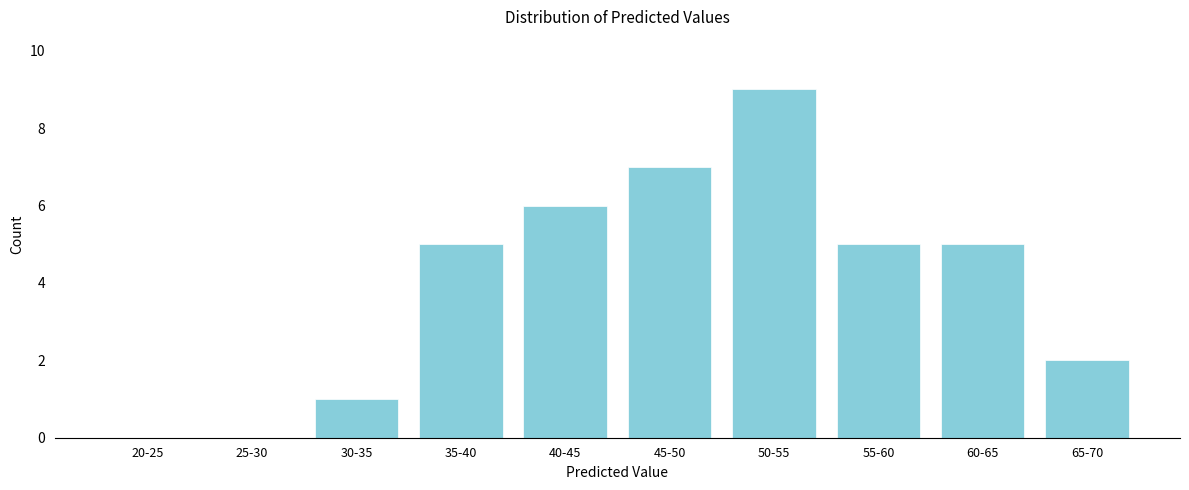

Reading left to right, transcribe all the data shown in this chart.

20-25=0	25-30=0	30-35=1	35-40=5	40-45=6	45-50=7	50-55=9	55-60=5	60-65=5	65-70=2